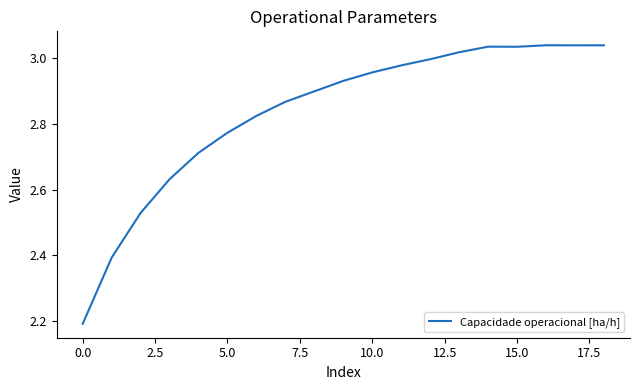

What is the average value?

2.8